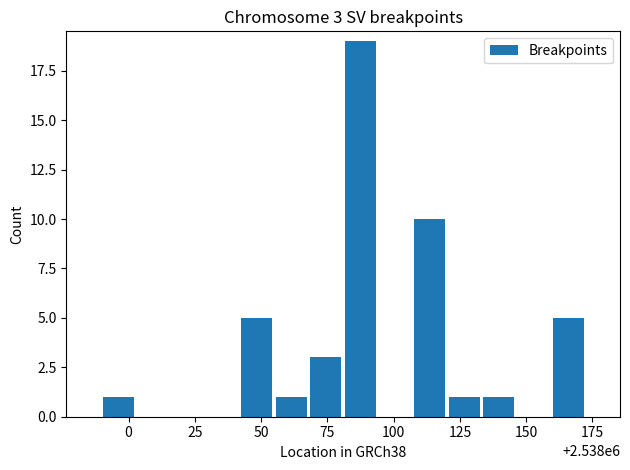

How many series are shown in this chart?

1